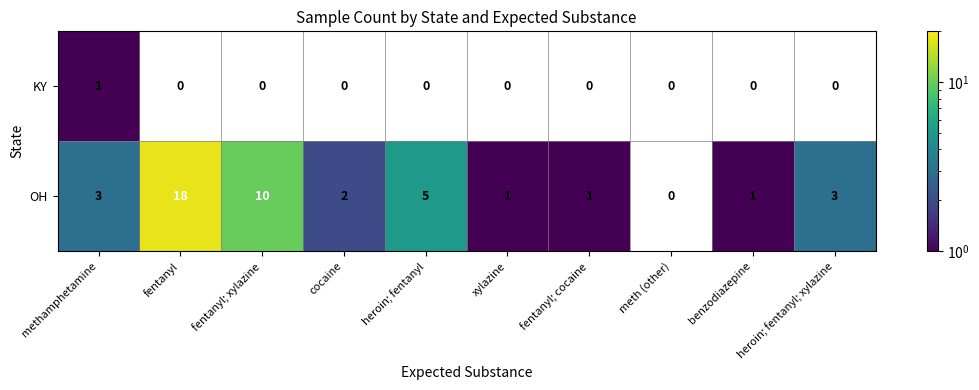

The value of OH at xylazine is 1. True or false?

True